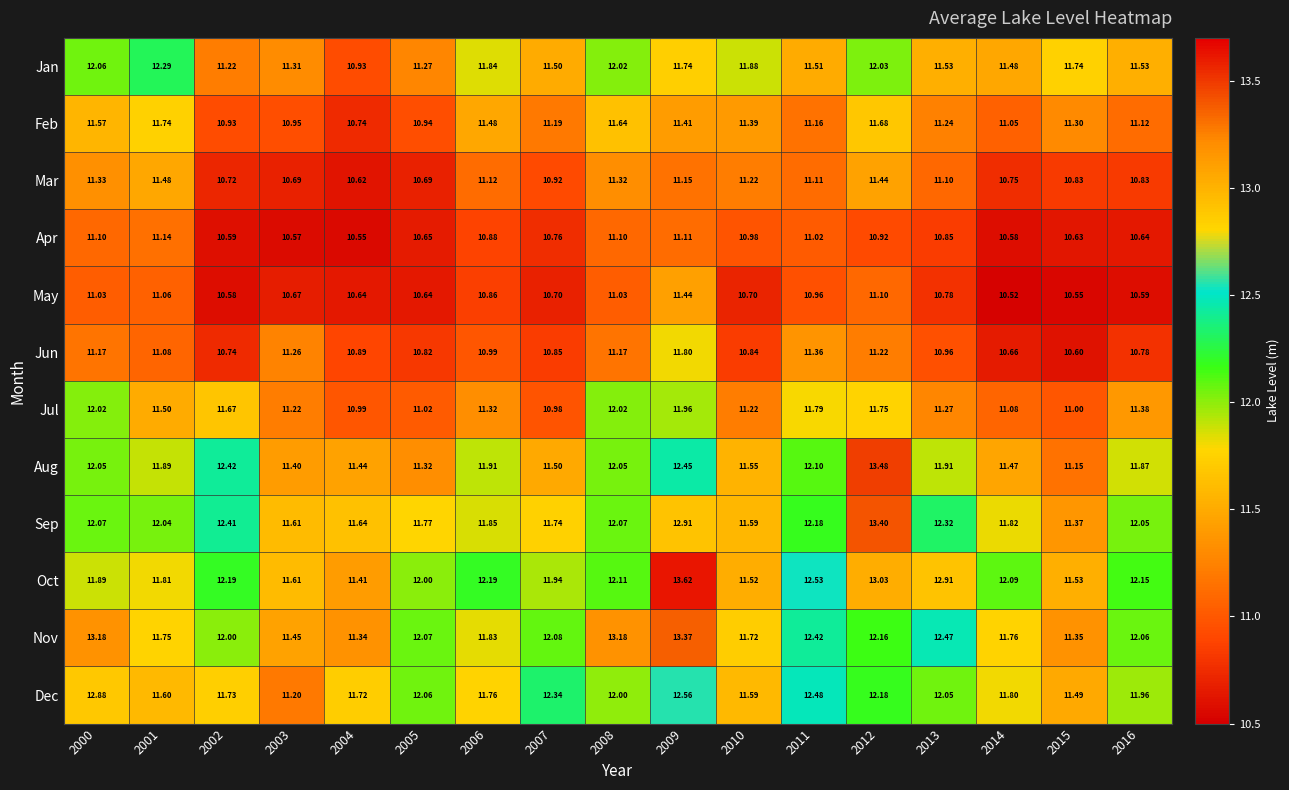

Which series has the largest total across all categories?

Oct